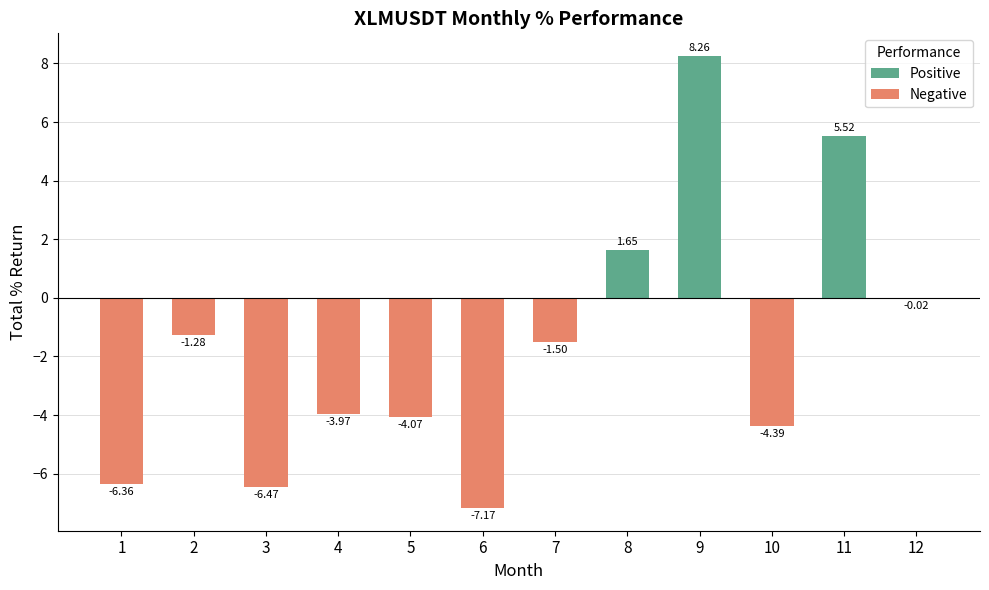

Is the value of Positive at 2 greater than the value of Negative at 11?

No